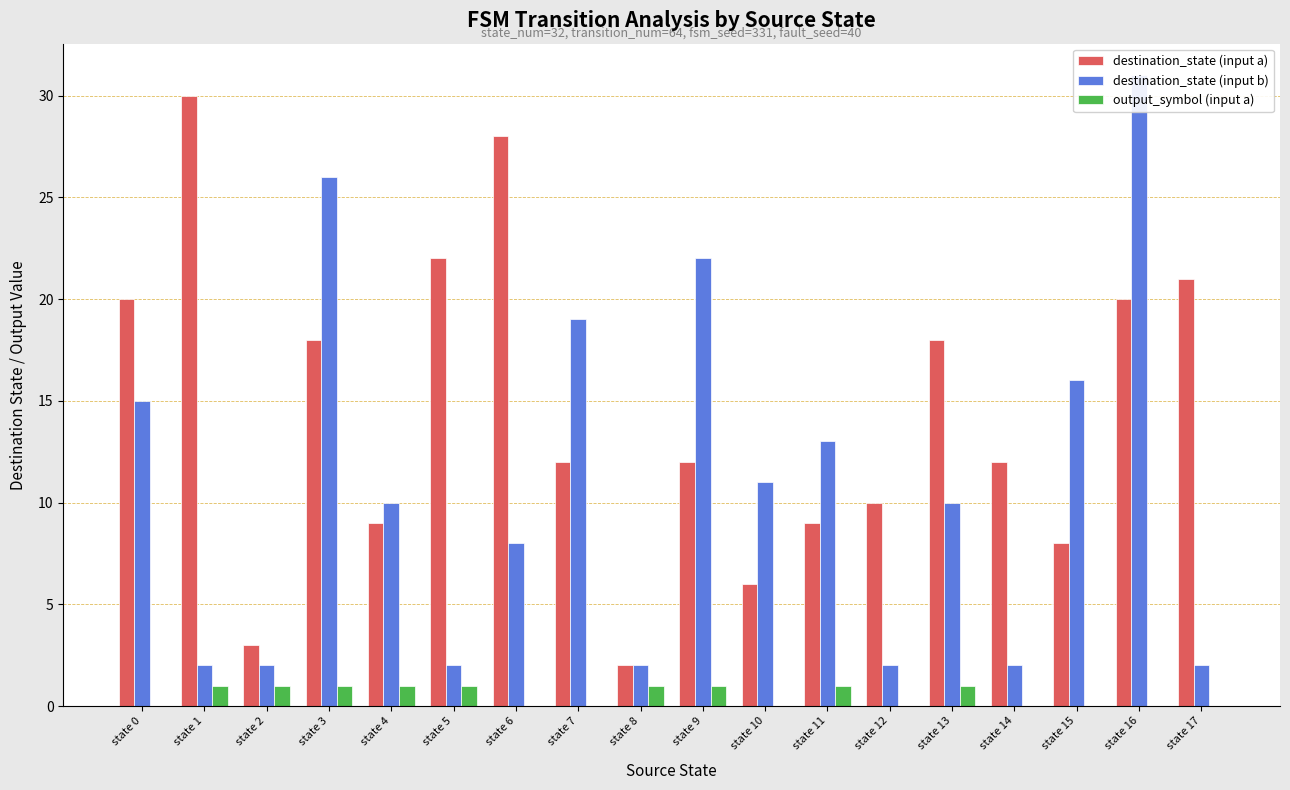

What is the maximum value shown in the chart?

31